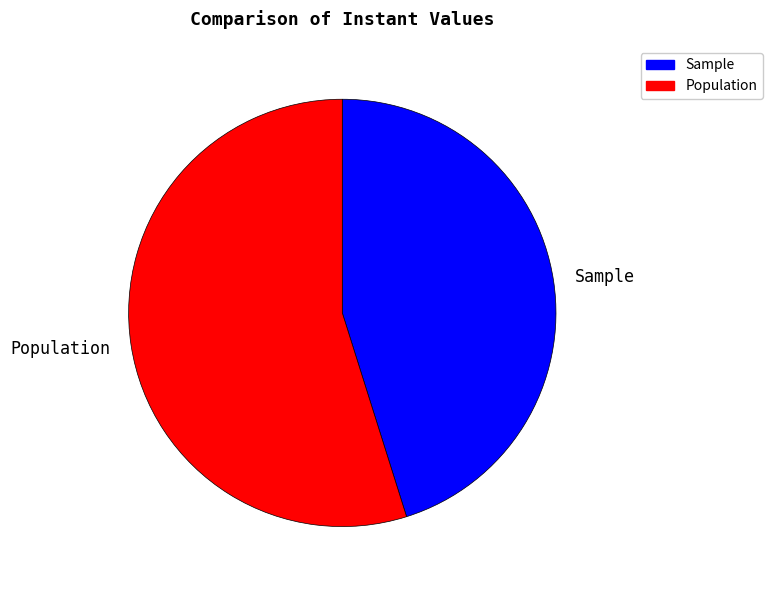

Do Sample and Population together represent more than half of the pie?

Yes